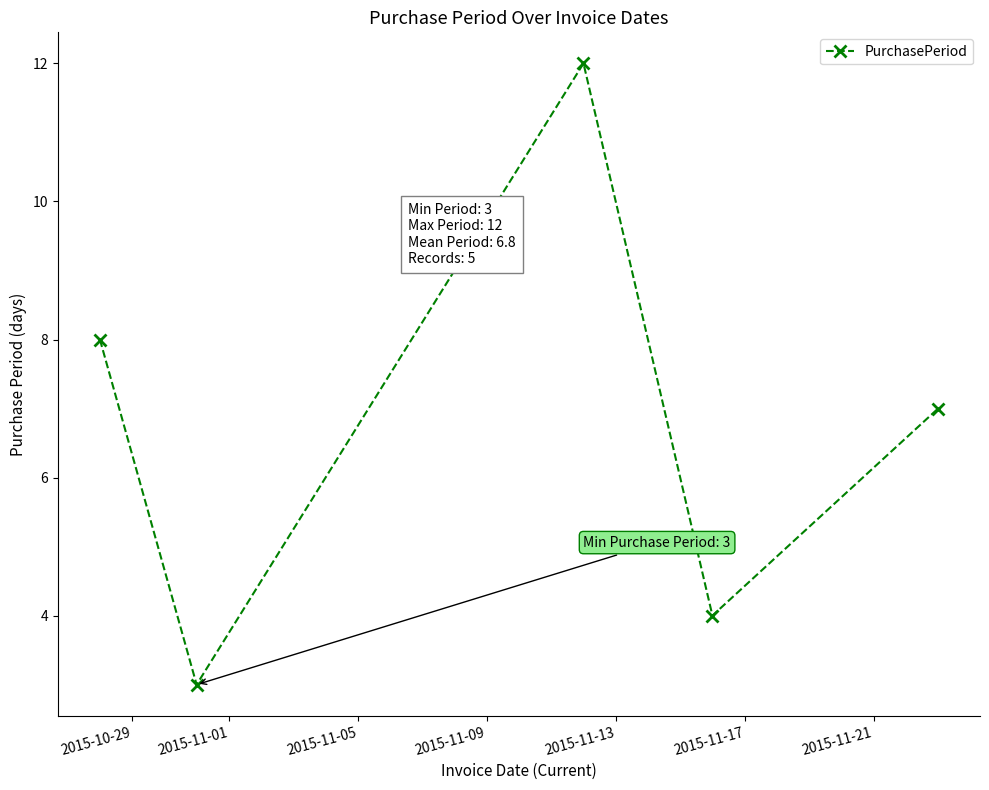

How many lines are shown in the chart?

1